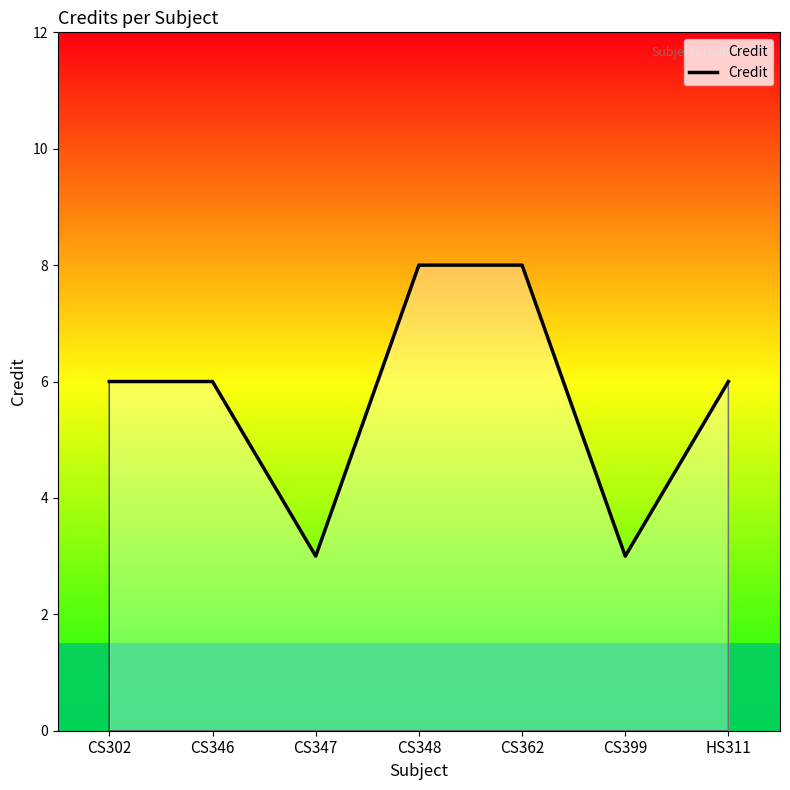

Which has a higher value, CS347 or CS346?

CS346